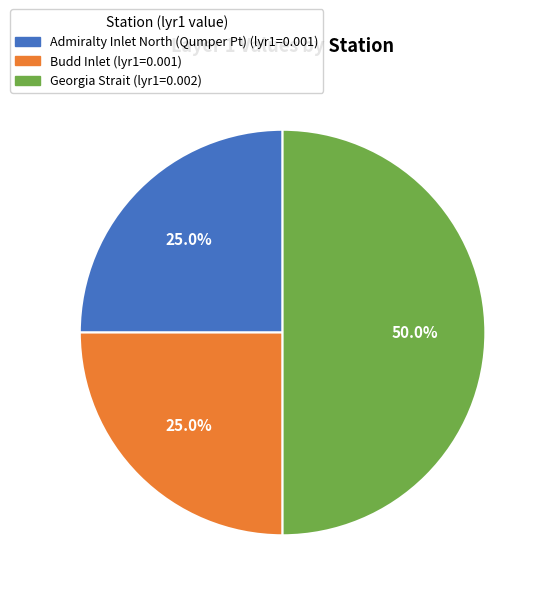

Does Admiralty Inlet North (Qumper Pt) represent more than half of the total?

No